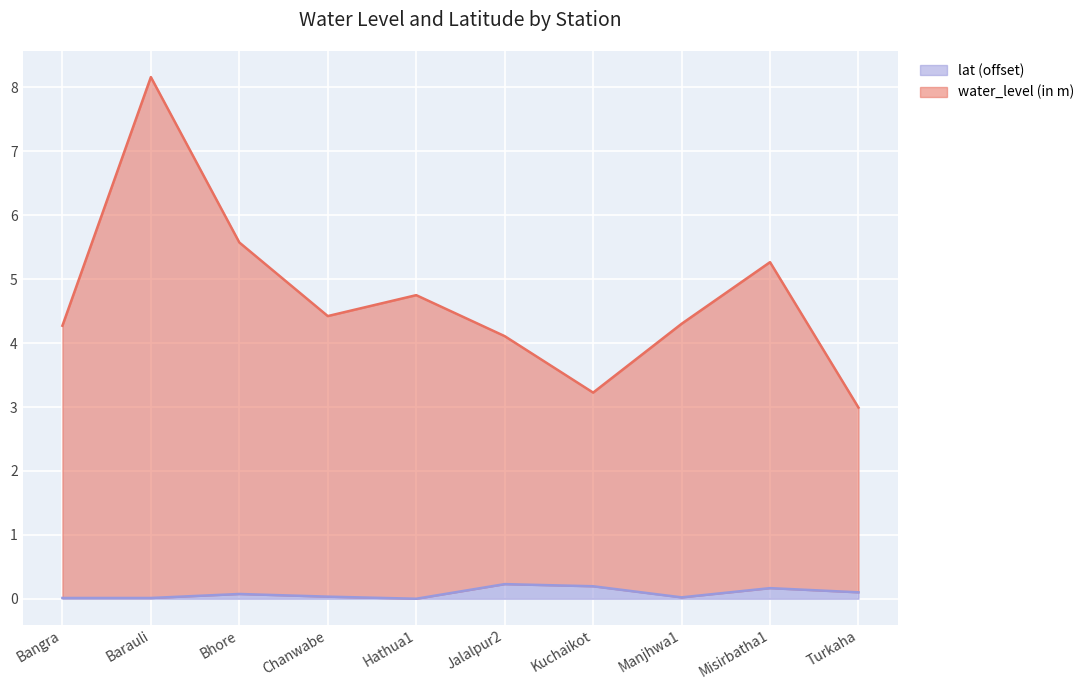

Reading left to right, what are all the values shown in this chart?

water_level (in m): Bangra=4.3	Barauli=8.2	Bhore=5.6	Chanwabe=4.4	Hathua1=4.8	Jalalpur2=4.1	Kuchaikot=3.2	Manjhwa1=4.3	Misirbatha1=5.3	Turkaha=3.0
lat: Bangra=0.0	Barauli=0.0	Bhore=0.1	Chanwabe=0.0	Hathua1=0.0	Jalalpur2=0.2	Kuchaikot=0.2	Manjhwa1=0.0	Misirbatha1=0.2	Turkaha=0.1